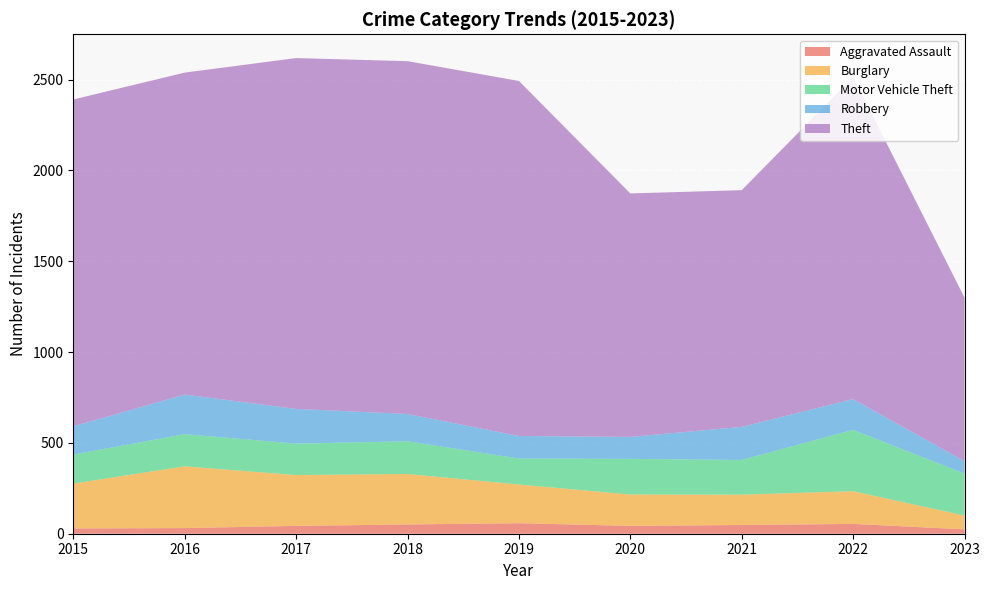

Reading right to left, transcribe all the data shown in this chart.

Aggravated Assault: 24	54	48	43	58	51	43	31	29
Burglary: 76	180	167	173	213	278	280	340	247
Motor Vehicle Theft: 231	338	191	196	143	180	173	177	160
Robbery: 68	169	182	121	124	150	191	218	155
Theft: 900	1773	1303	1340	1954	1942	1931	1772	1799